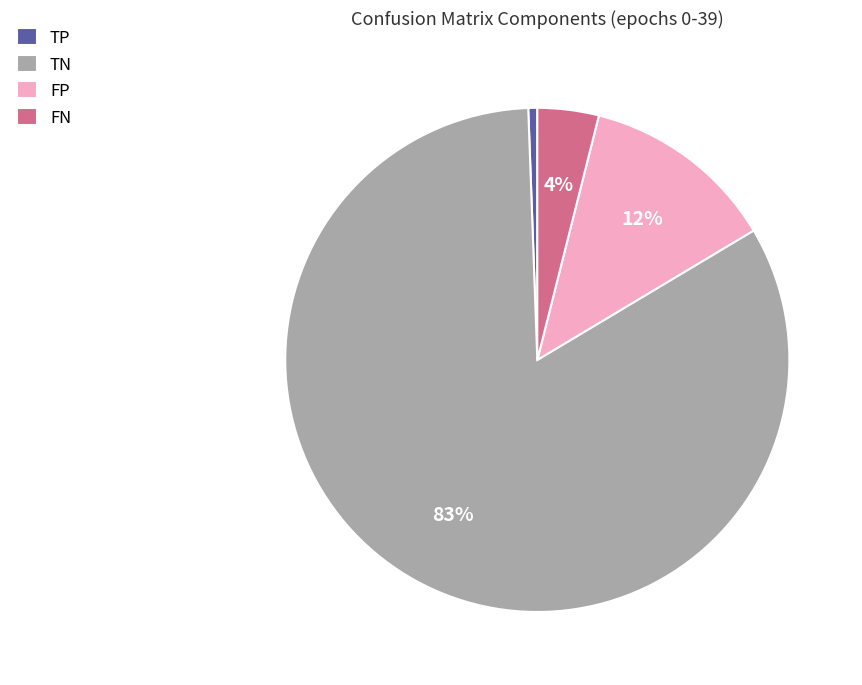

Combined, do TP and TN account for over 50%?

Yes